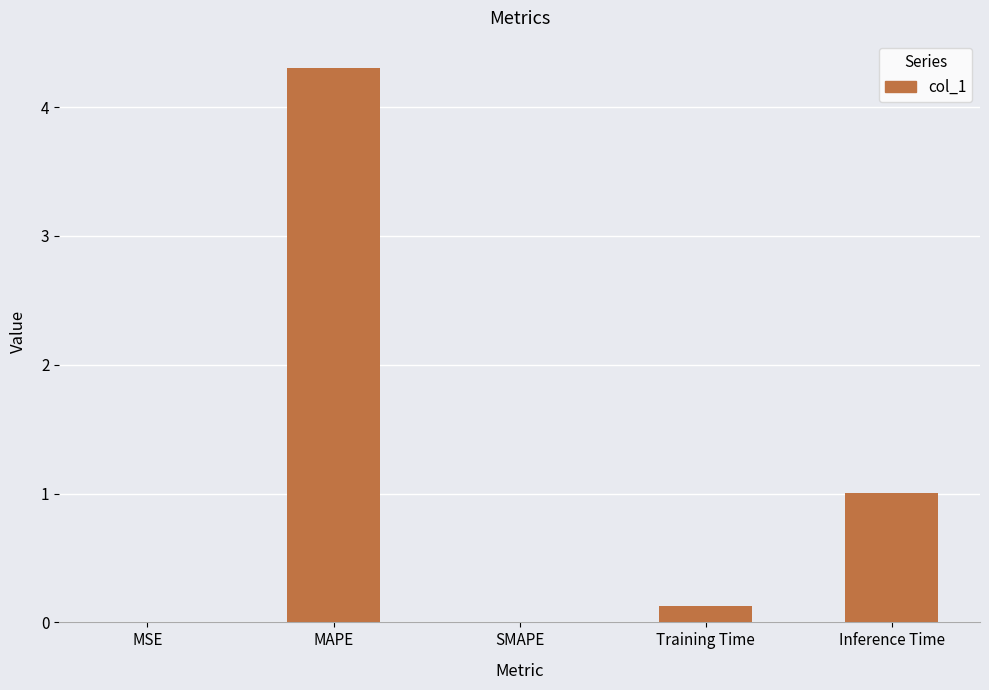

The value at SMAPE is 0.0. True or false?

True